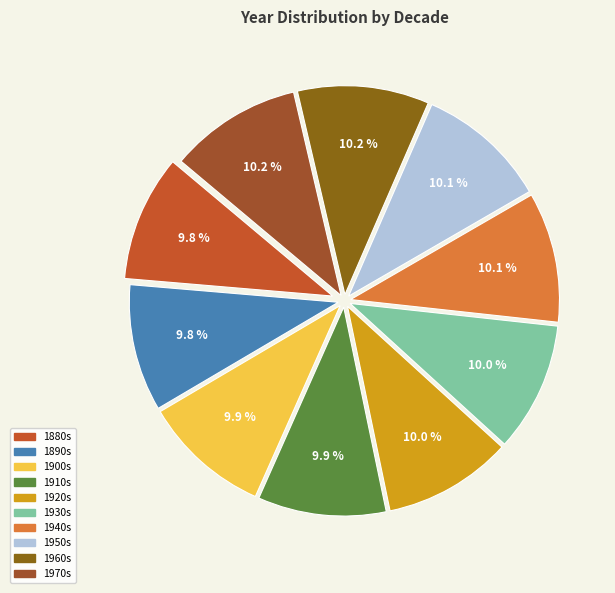

To the nearest percent, what is the average slice percentage?

10%